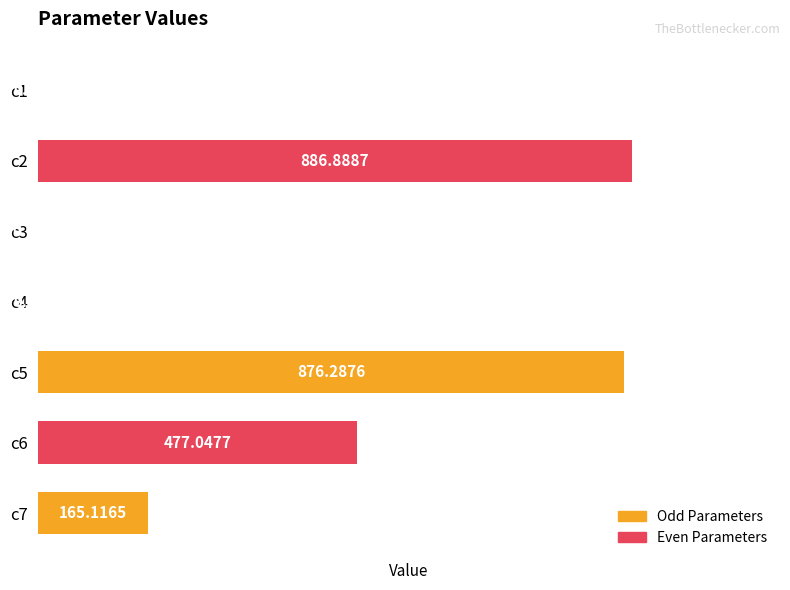

Are the bars horizontal?

Yes